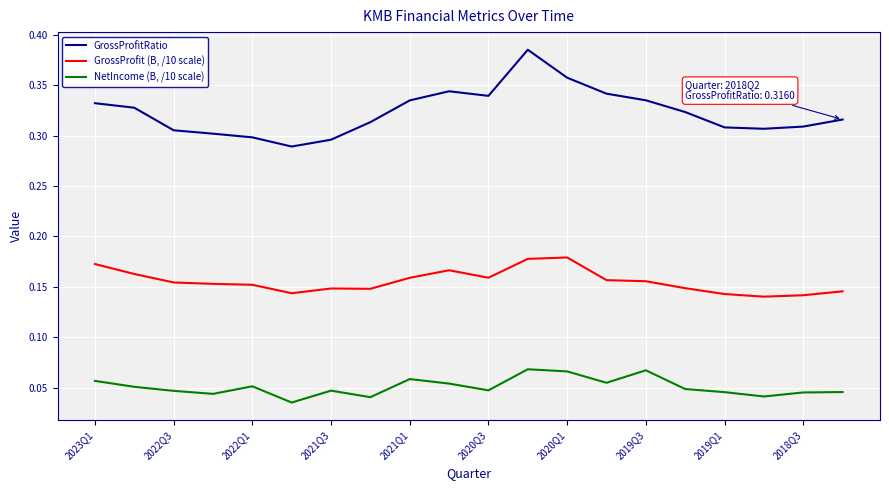

True or false: GrossProfitRatio and GrossProfit (B, /10 scale) cross at least once.

False